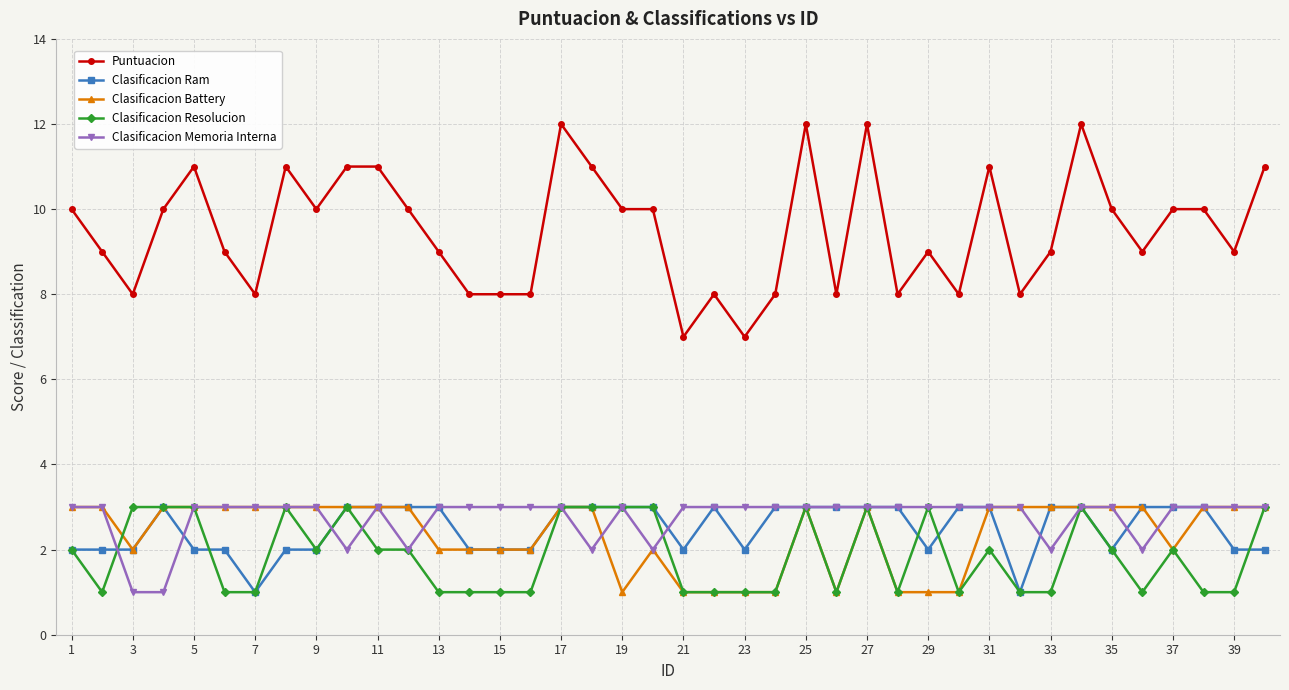

What is the highest value of the Clasificacion Resolucion series?

3